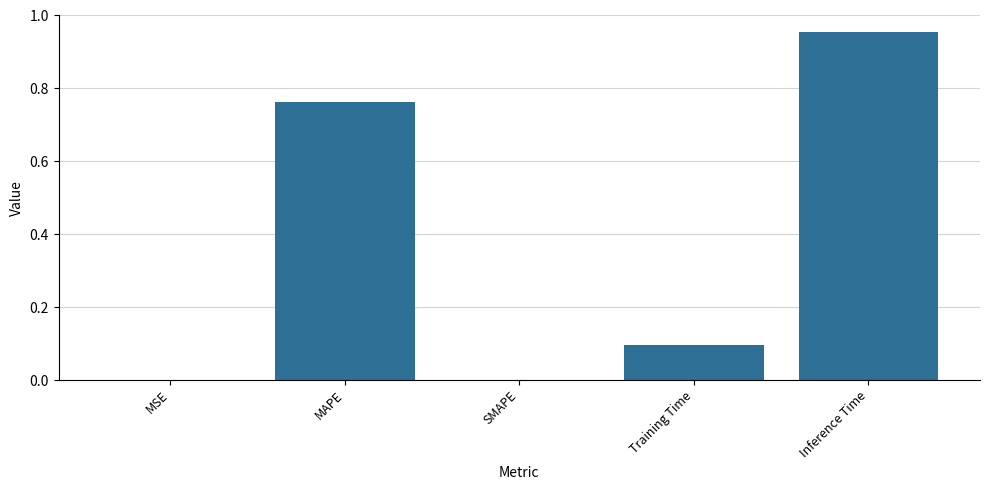

Does the chart contain stacked bars?

No